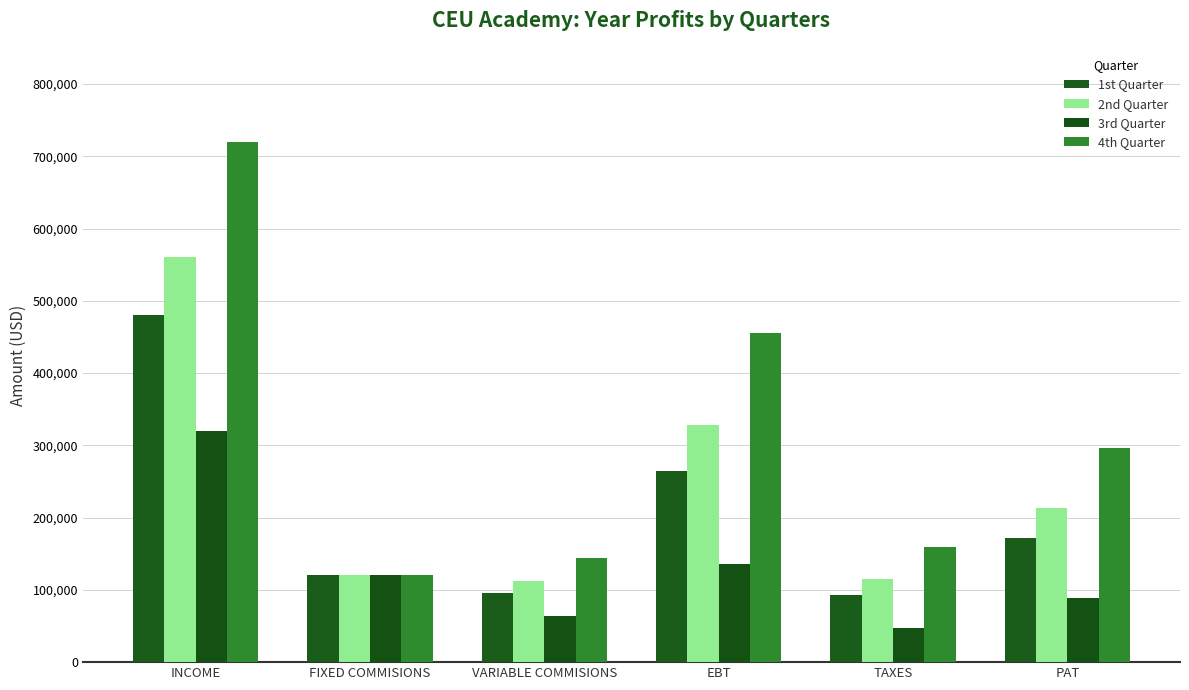

What is the difference between the second highest and second lowest values in the 3rd Quarter series?

72000